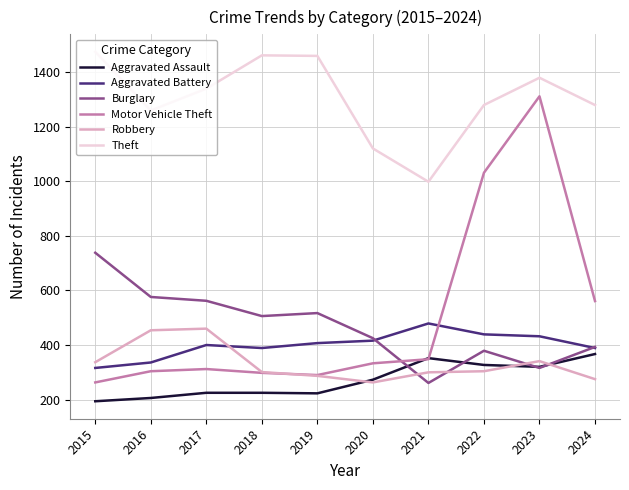

What is the sum of all Motor Vehicle Theft values?

5051